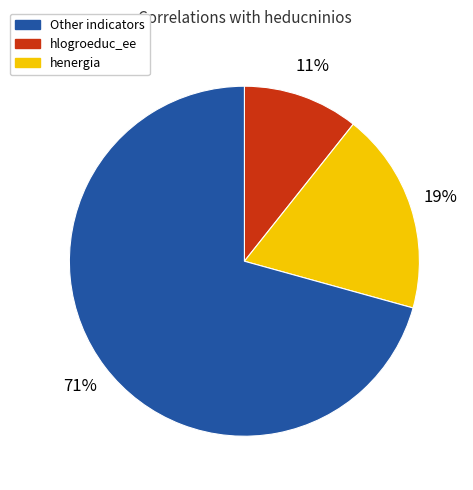

Is there any slice that represents more than half of the pie?

Yes